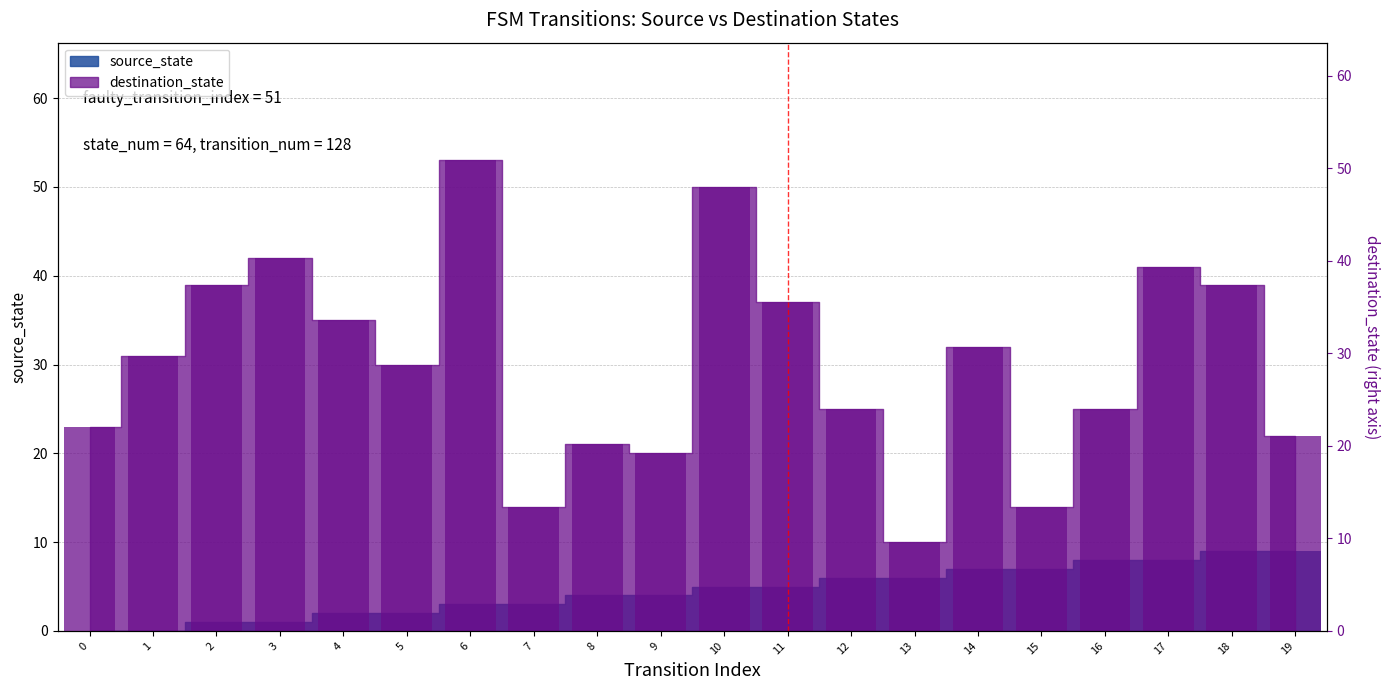

How many values in the destination_state series exceed 31?

9